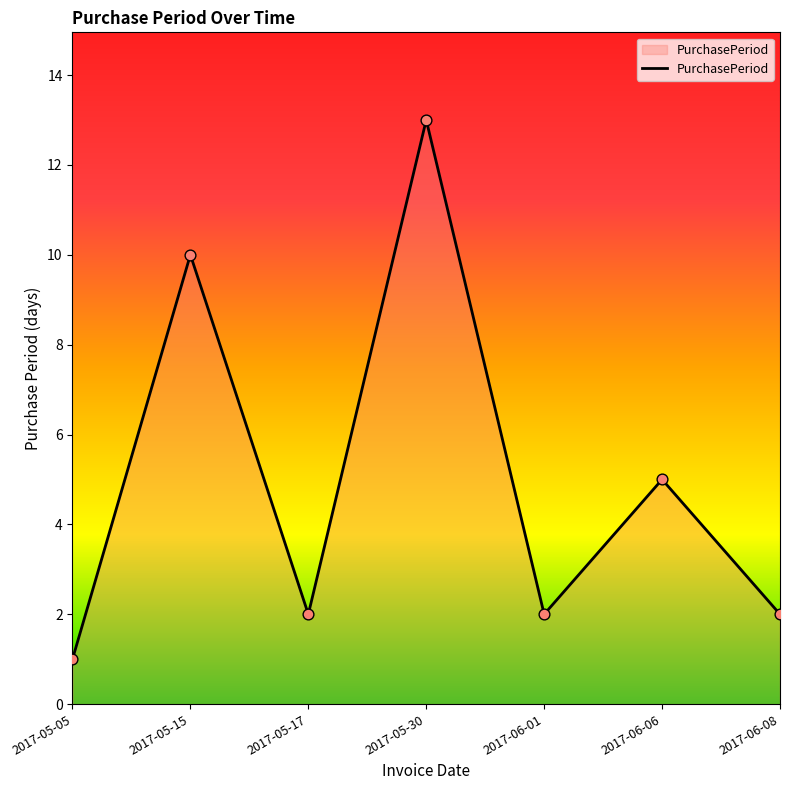

Approximately how many times larger is the value at 2017-06-06 compared to 2017-05-05?

5.0